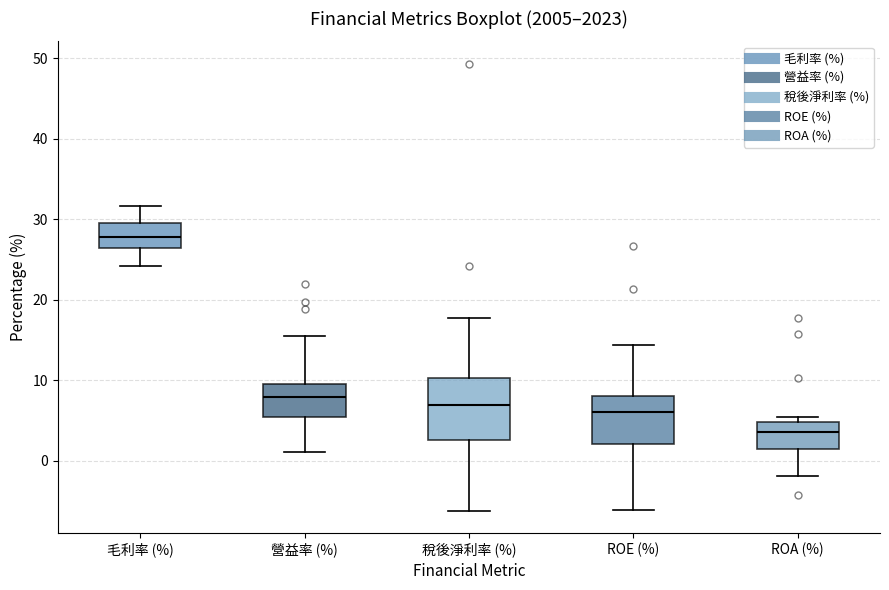

Which box has the lowest median line?

ROA (%)